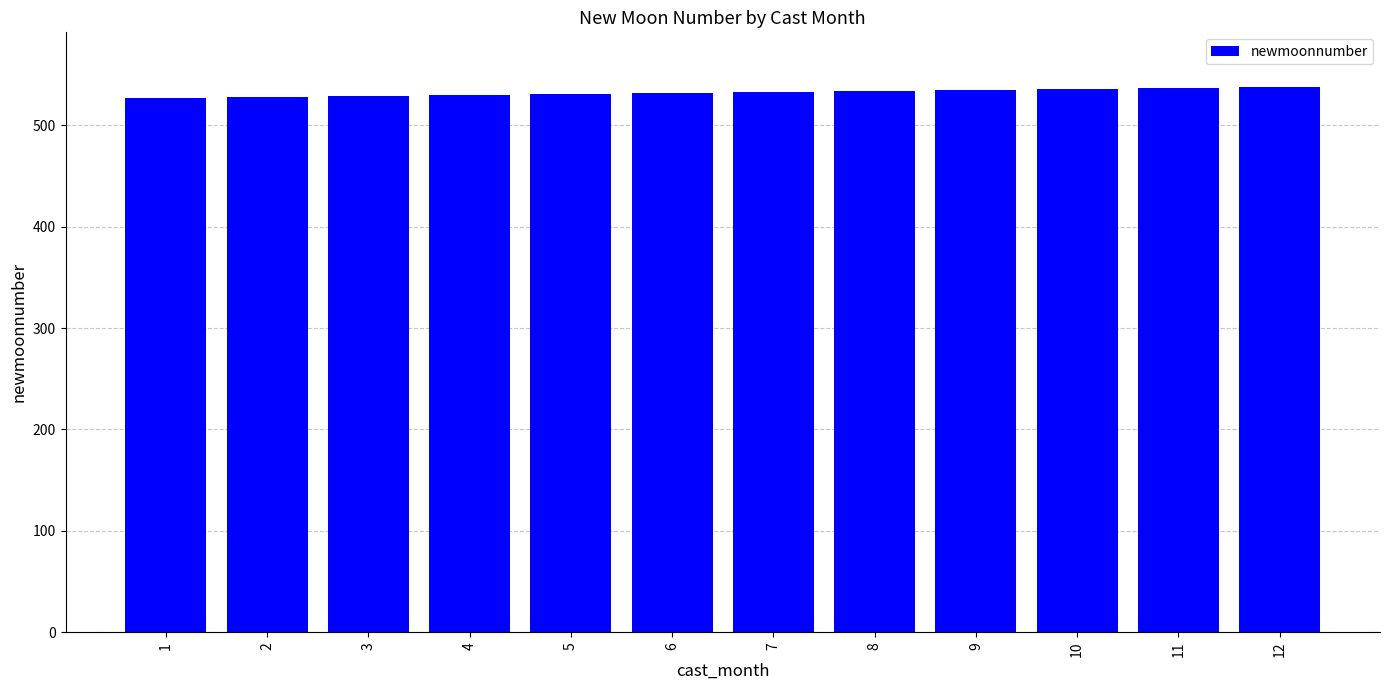

Are the bars horizontal?

No